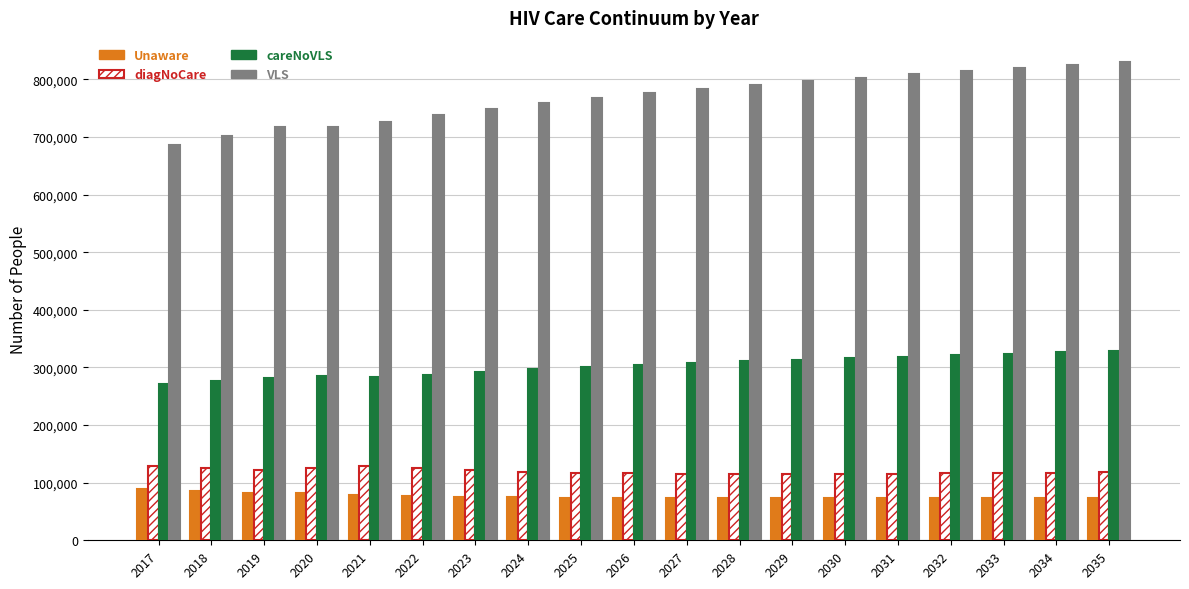

Which series has the largest total across all categories?

VLS